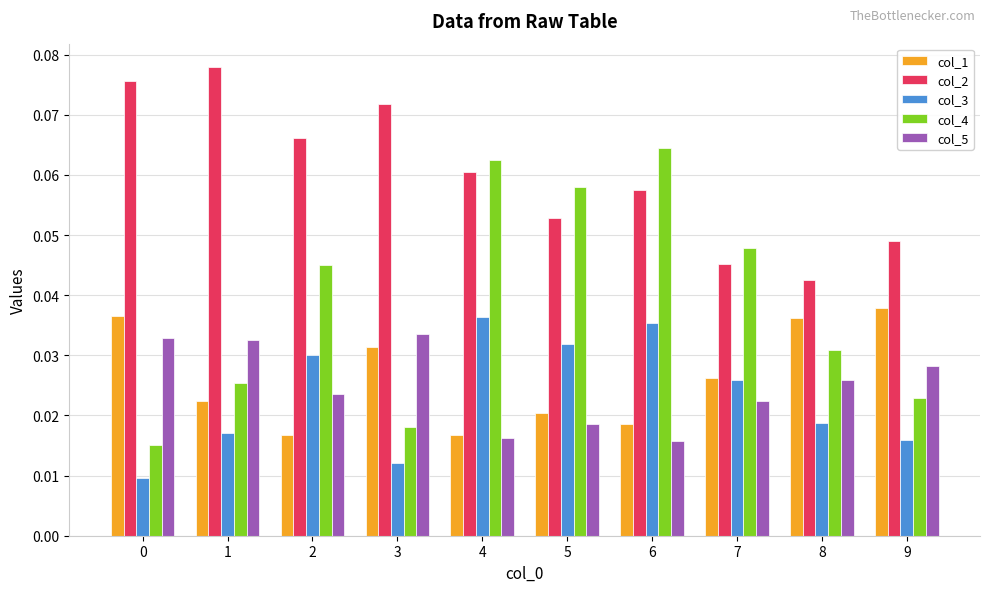

Does the chart contain stacked bars?

No